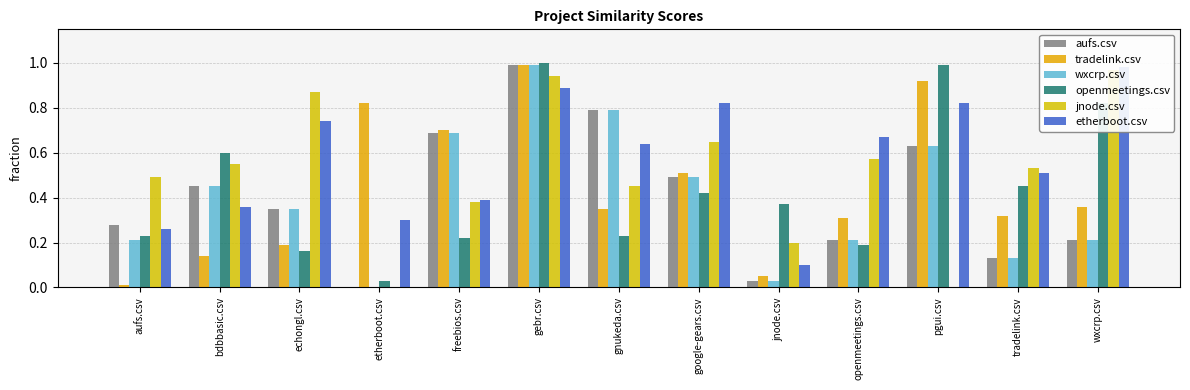

What is the difference between the second highest and second lowest values in the tradelink.csv series?

0.9